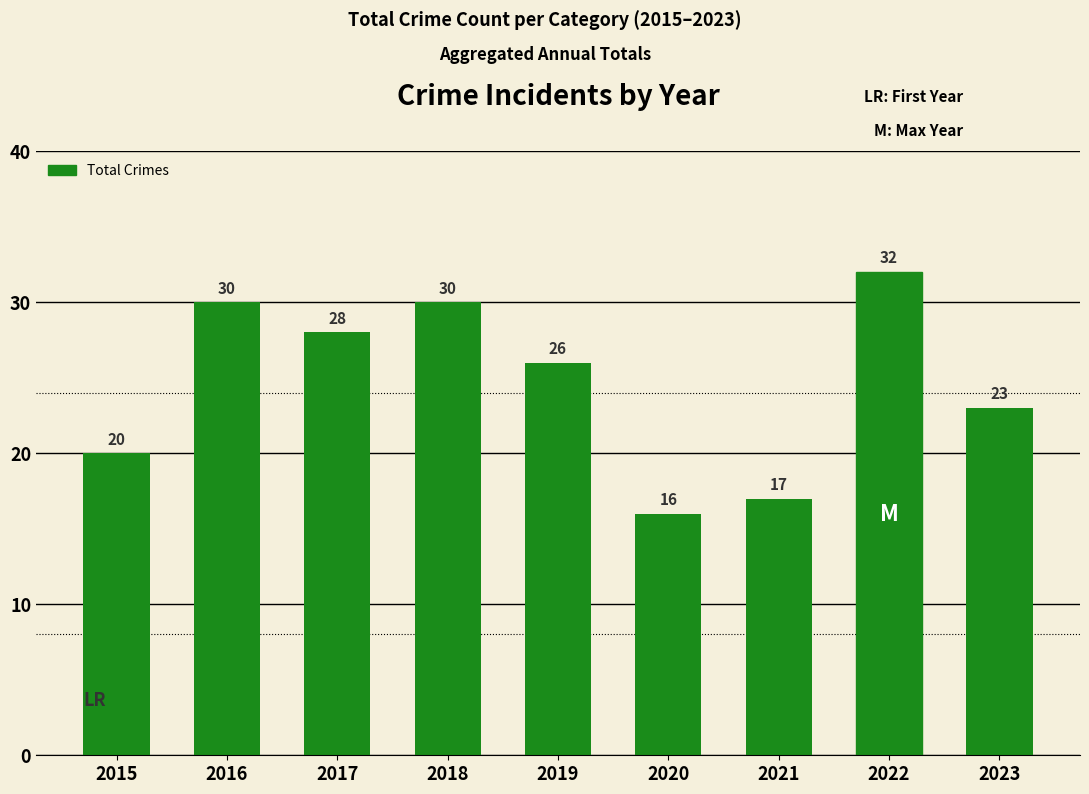

How many data points does each series have?

9